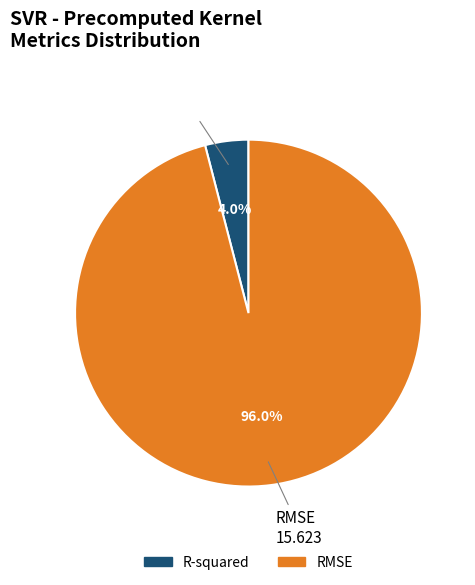

Rank the categories by value from lowest to highest.

R-squared, RMSE